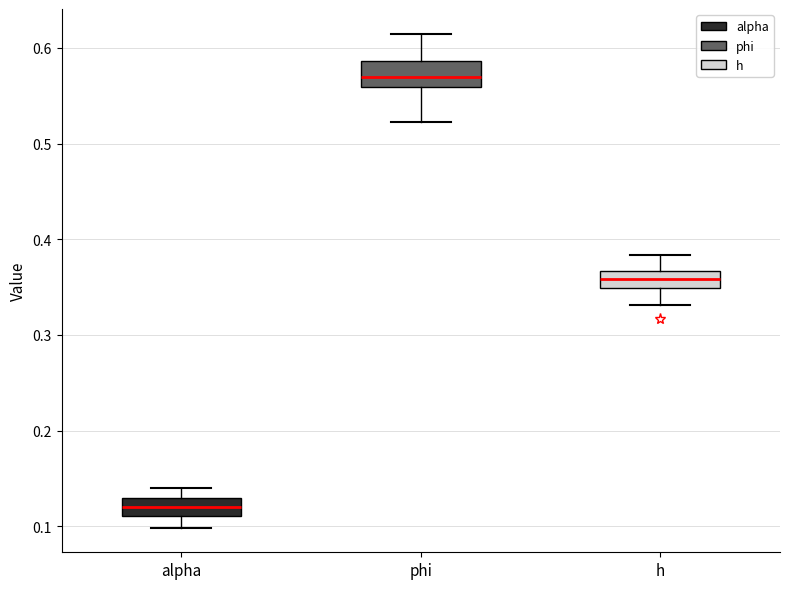

Which box has the lowest median line?

alpha